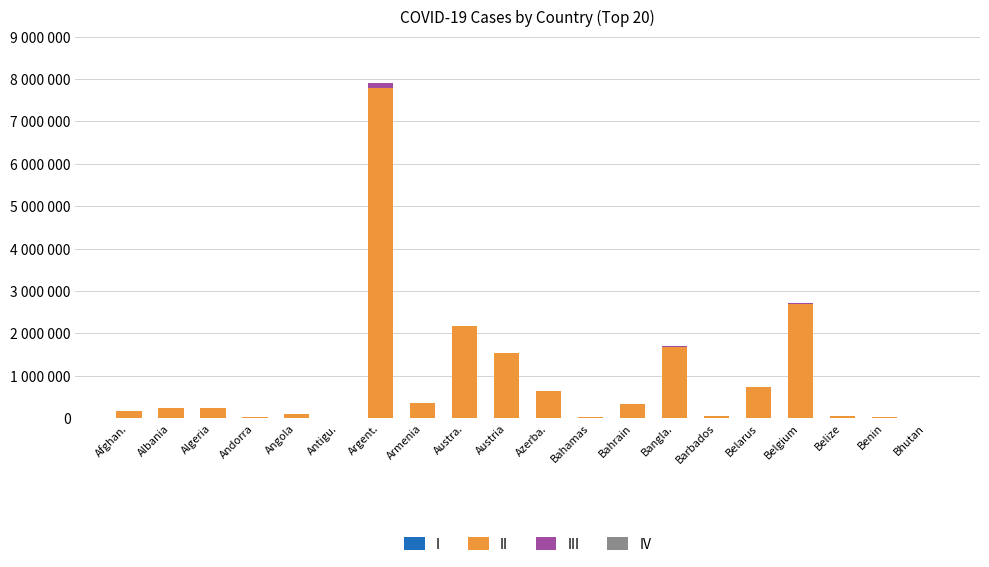

Are the bars horizontal?

No